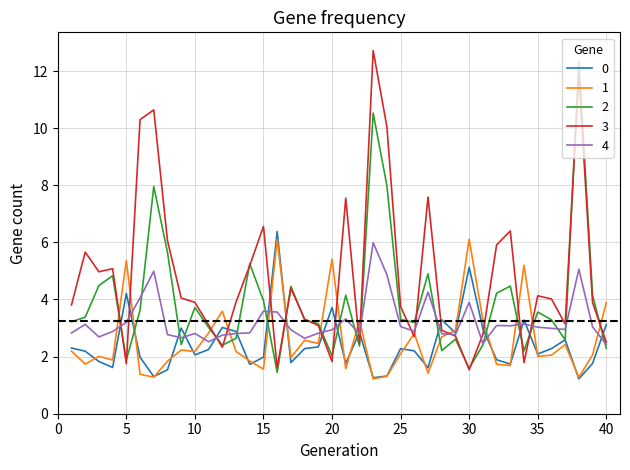

What is the greatest value displayed?

12.7